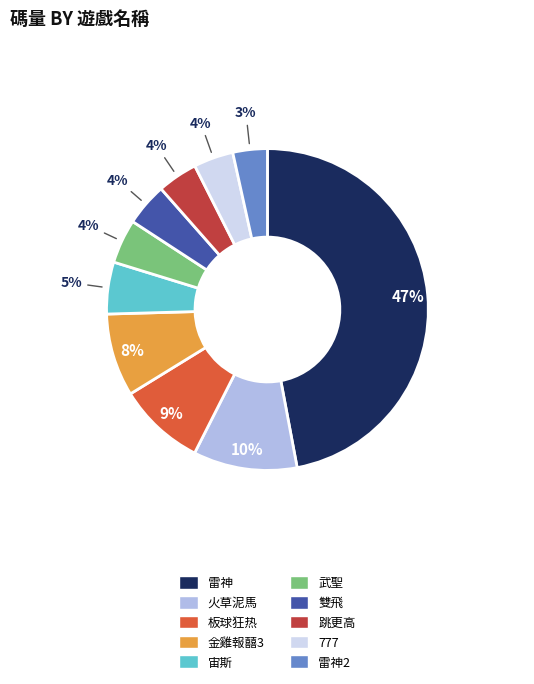

Does any single category account for the majority?

No